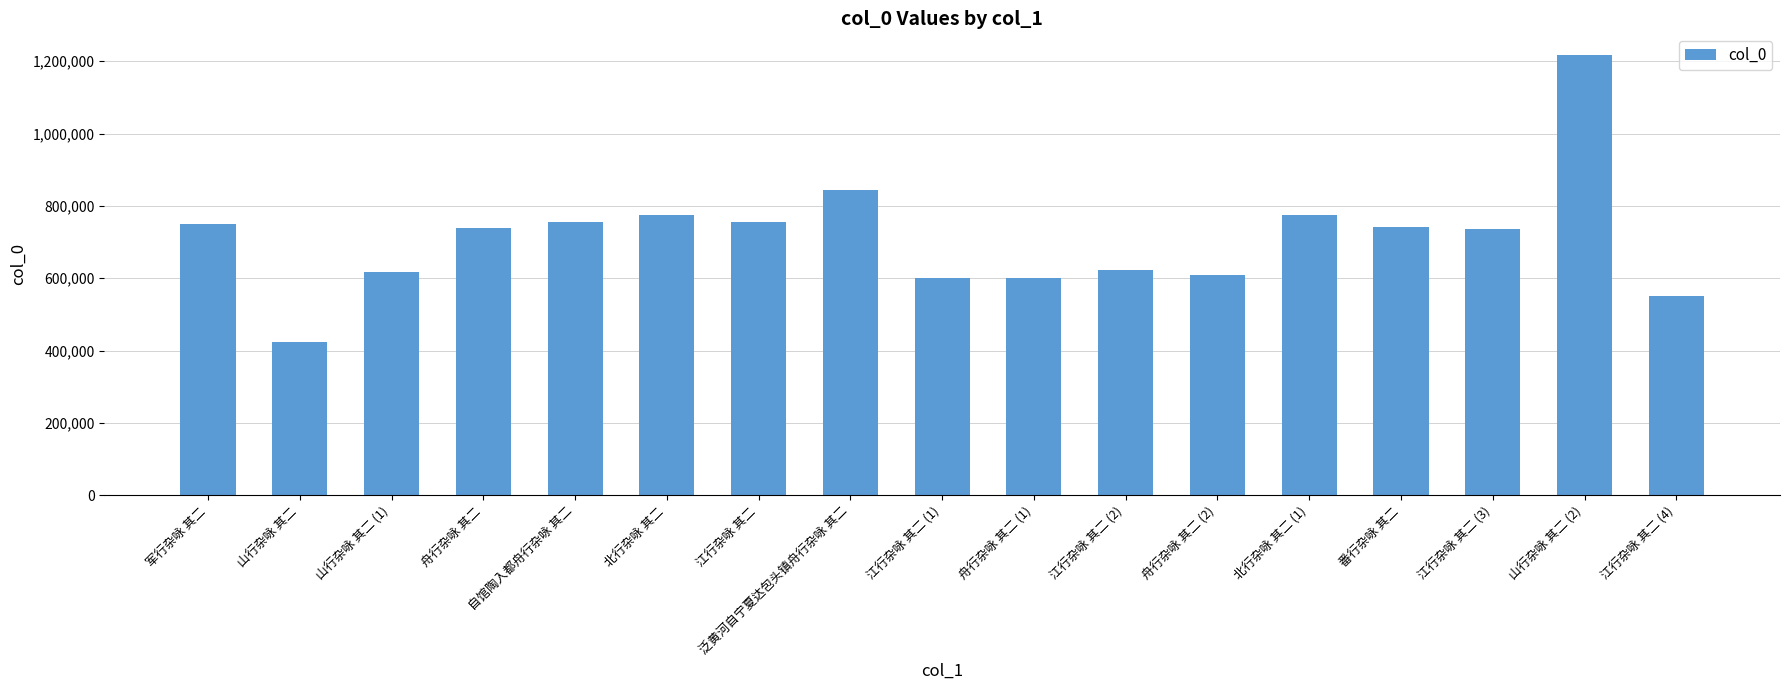

How many data points are less than 740216?

8